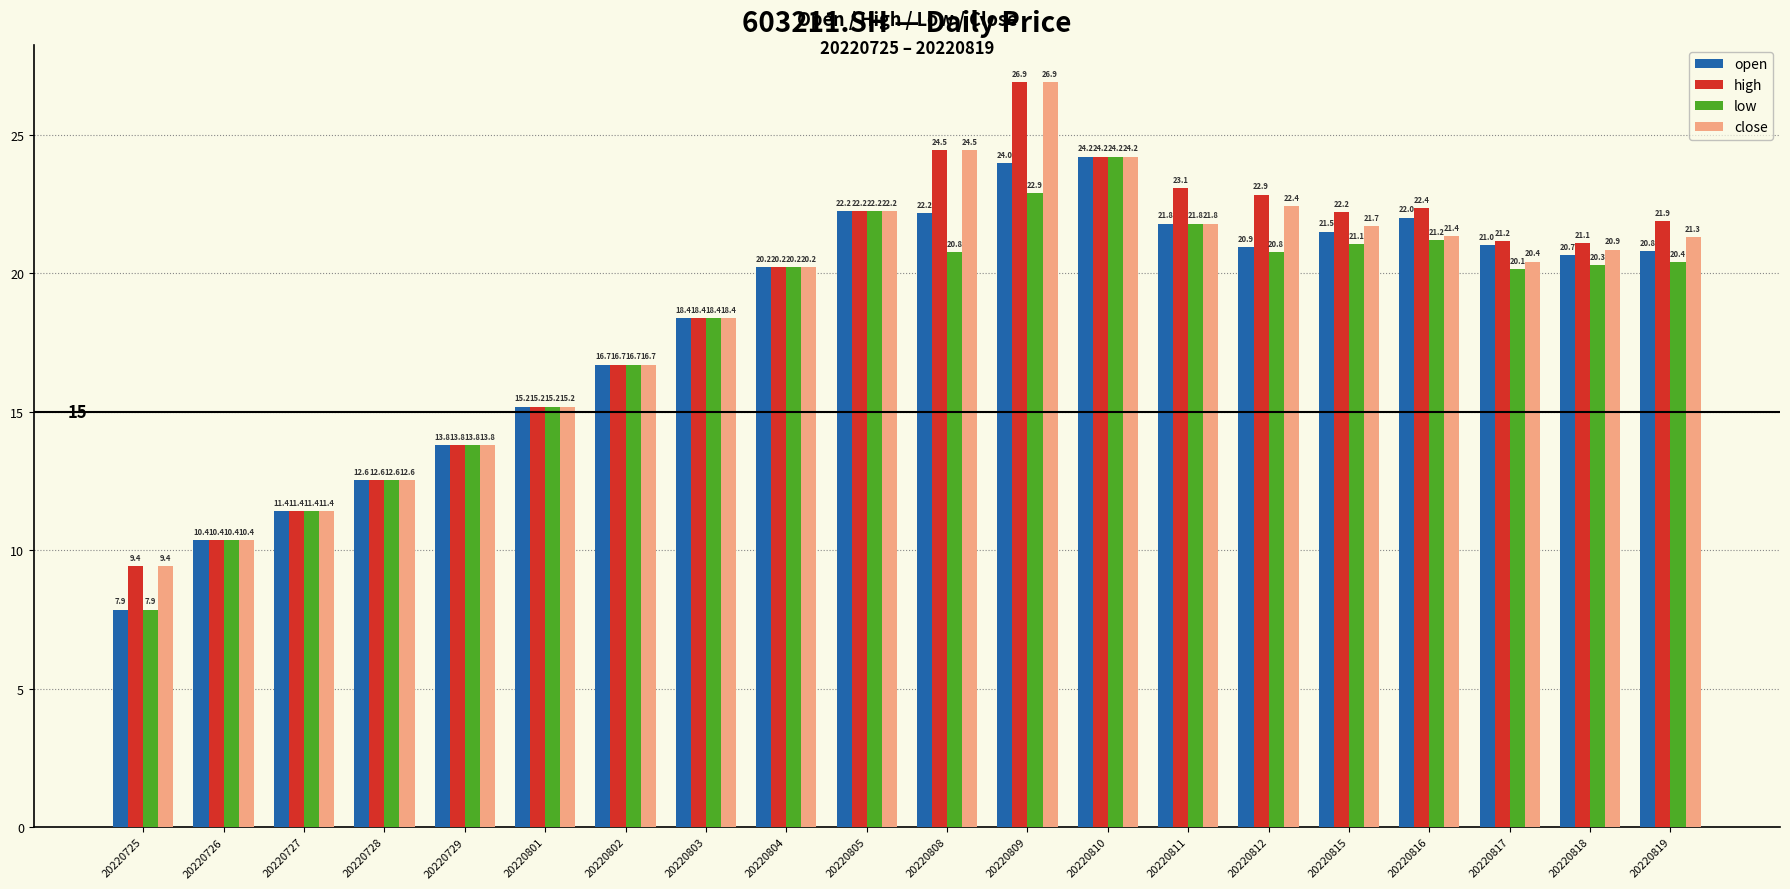

What value does the low series have at 20220812?

20.8